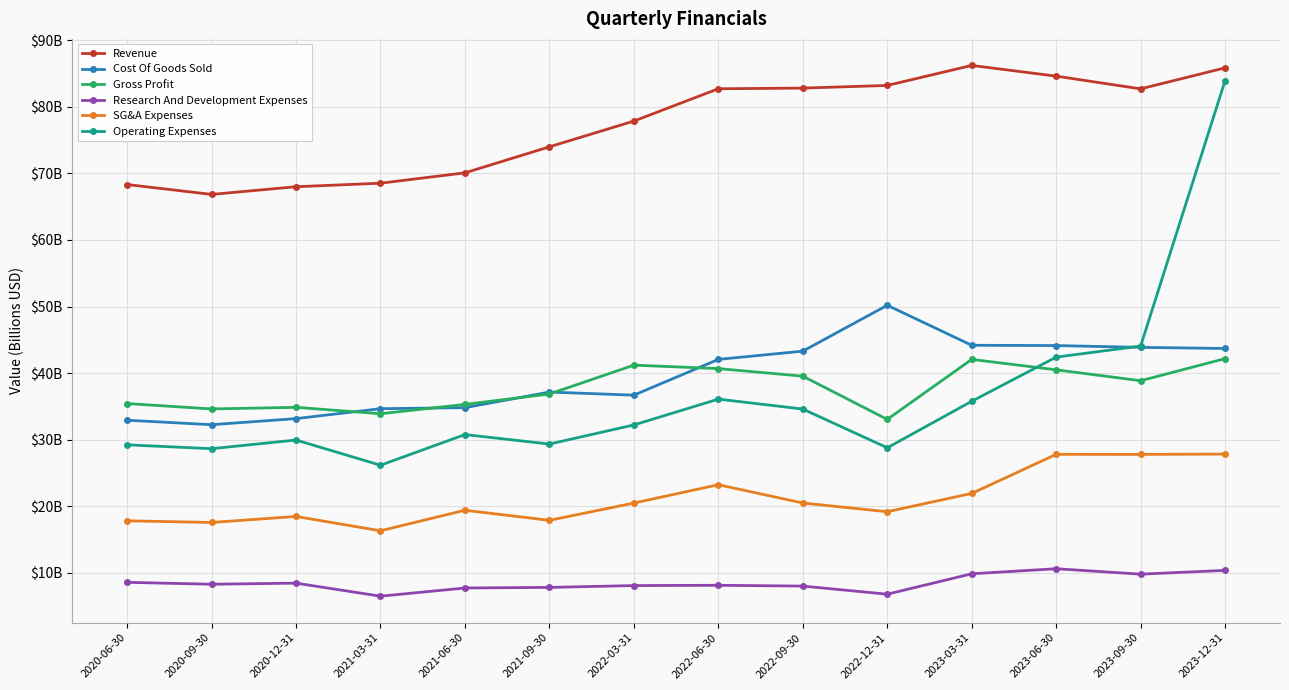

True or false: Operating Expenses has more than 1 points higher than both neighbors.

True